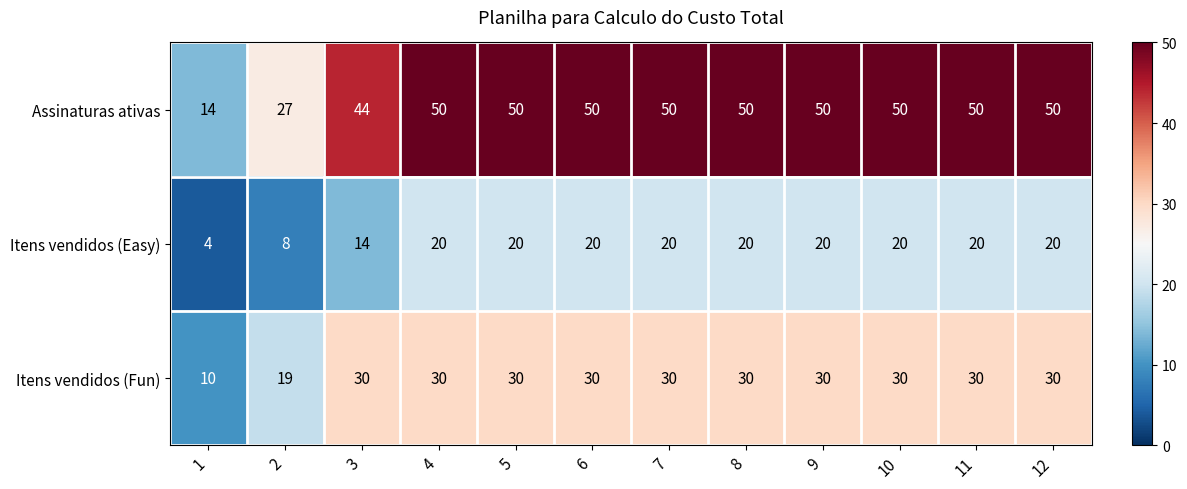

Is it true that Itens vendidos (Fun) equals 30 at 4?

True